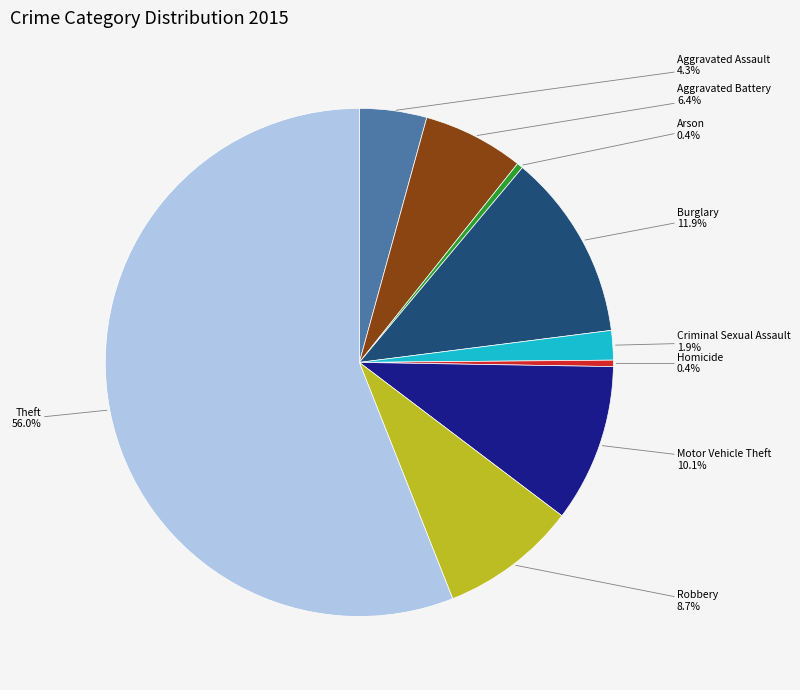

To the nearest percent, what portion does Aggravated Assault represent?

4%